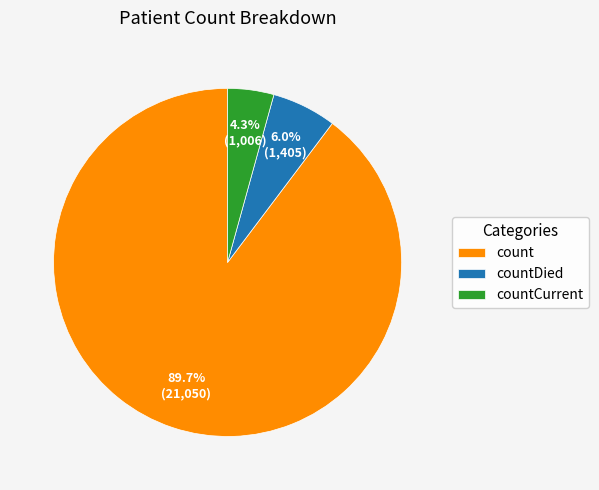

How many segments does this pie chart have?

3